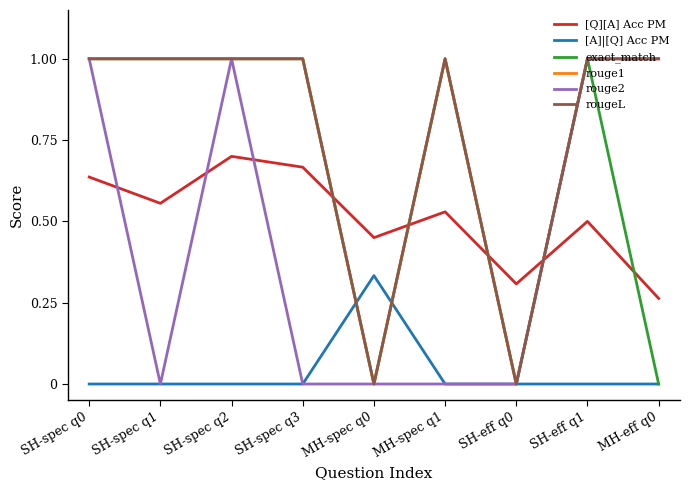

Rank the series by their maximum value, from lowest to highest.

[A]|[Q] Acc PM, [Q][A] Acc PM, exact_match, rouge1, rouge2, rougeL